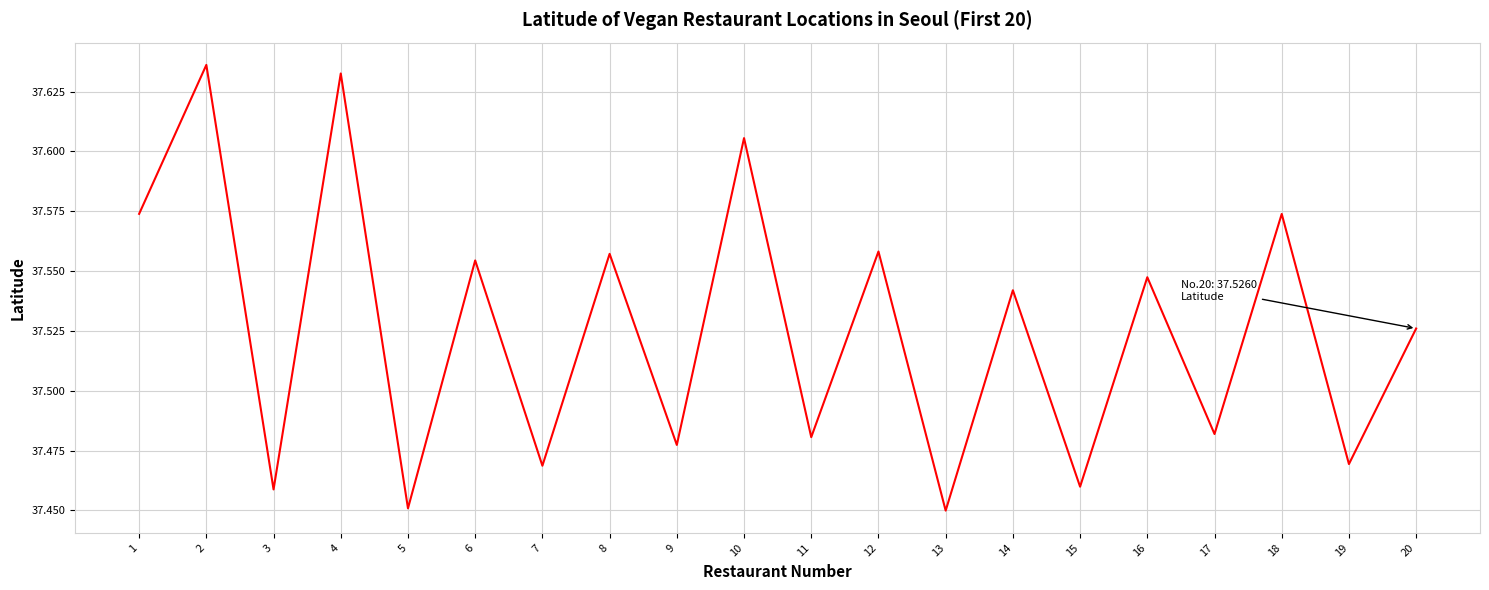

Between 9 and 14, which is larger?

14